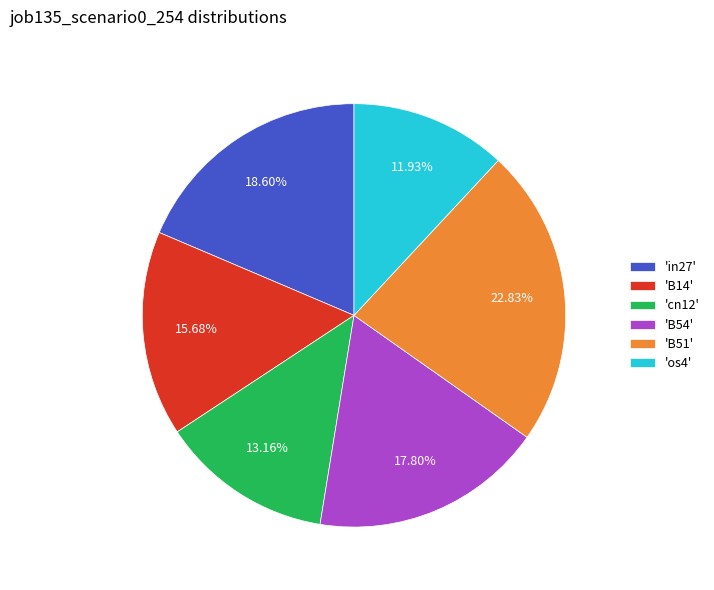

Is 'in27' the majority of the pie?

No